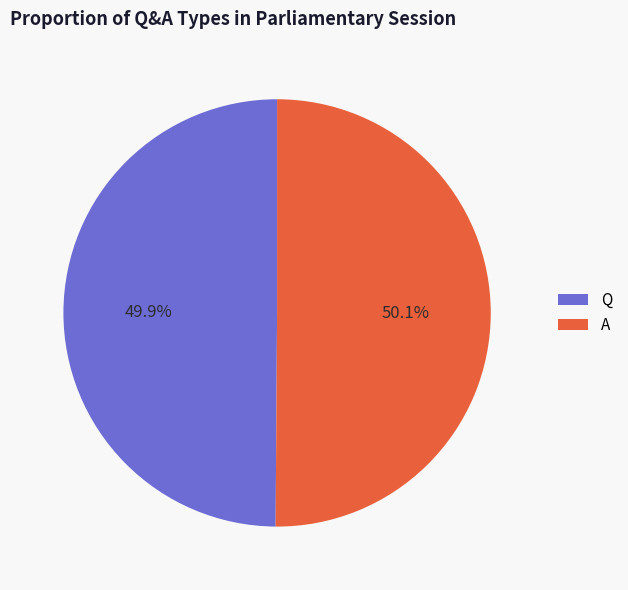

Is there a majority slice in this chart?

Yes